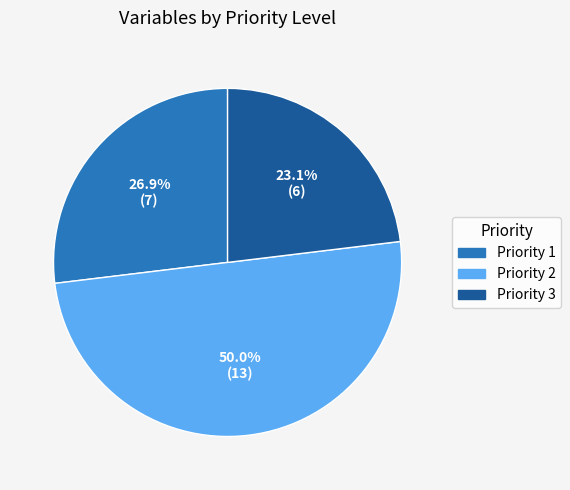

Is it true that Priority 2 is 40% of the pie?

False